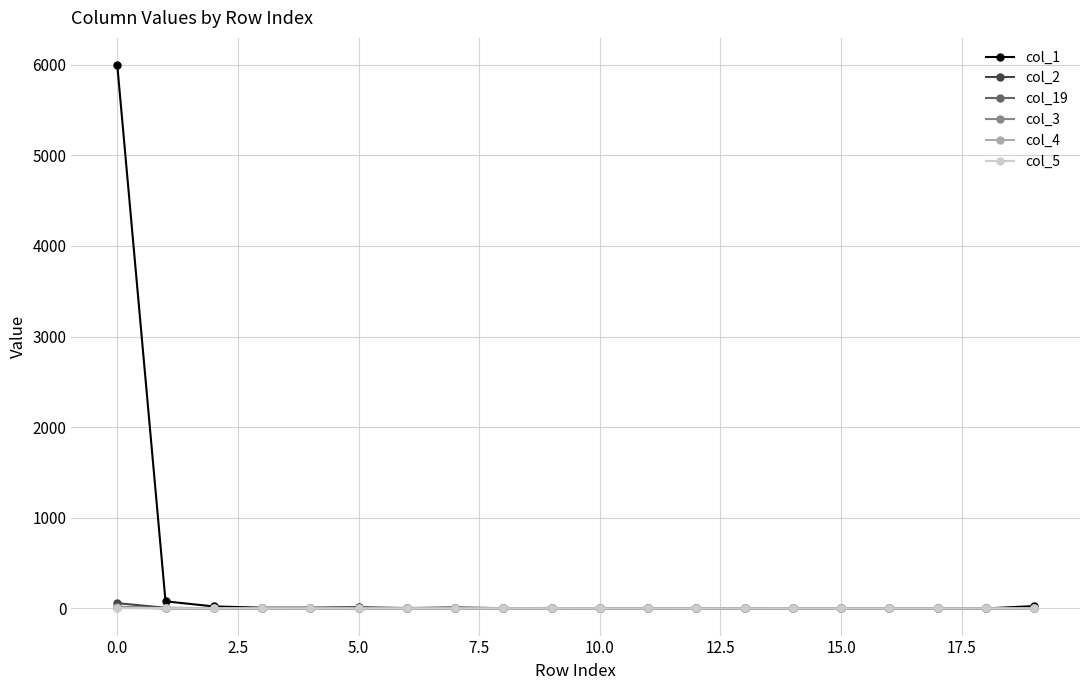

True or false: col_3 has more than 0 interior local peaks.

True